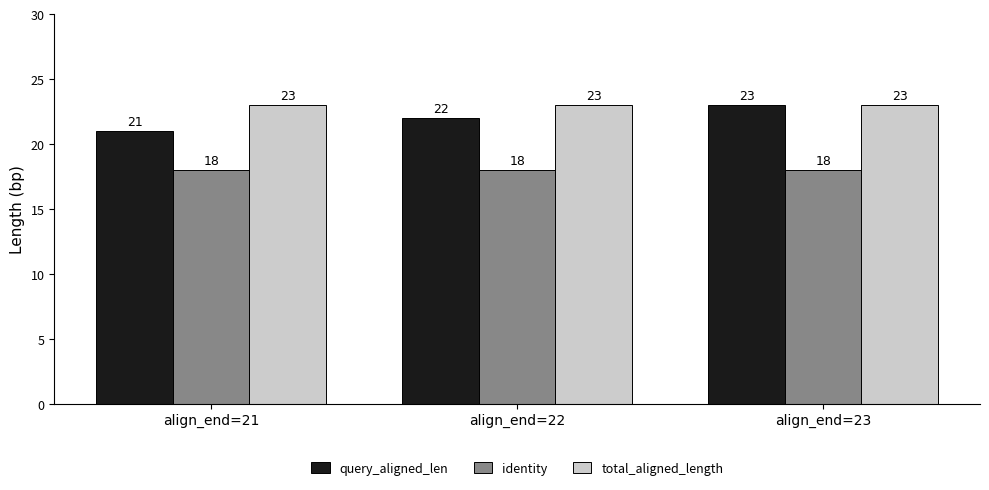

How many series are shown in this chart?

3